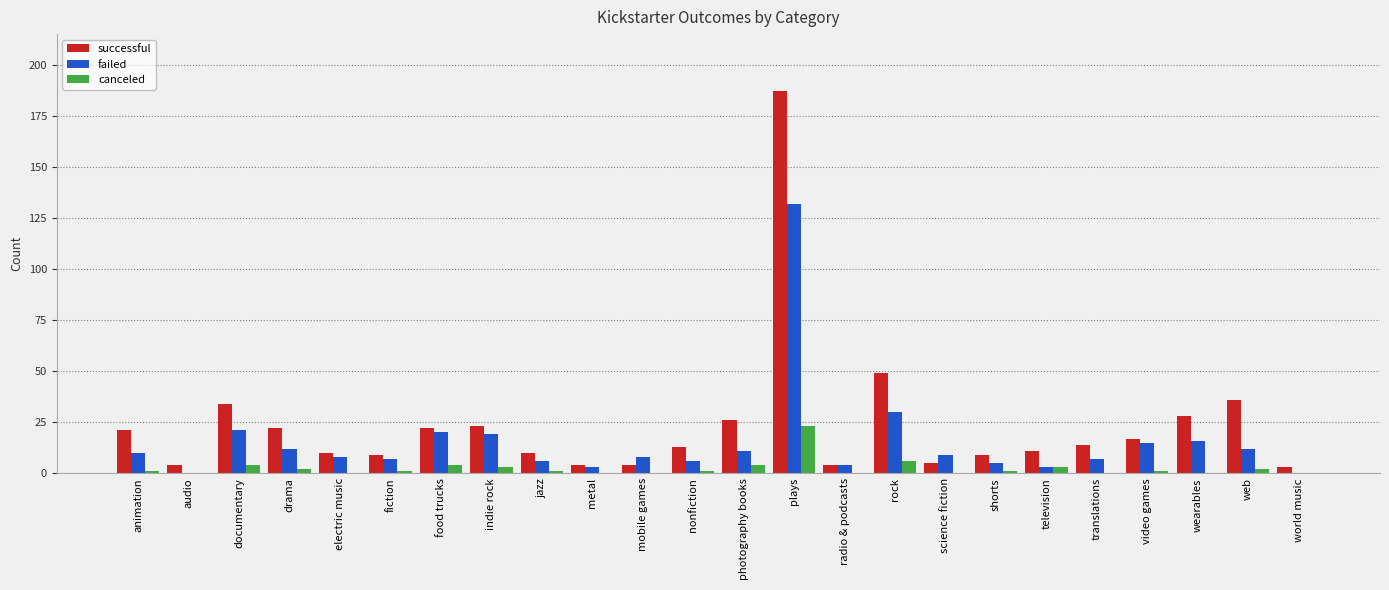

Where is failed nearest to the value 66?

rock